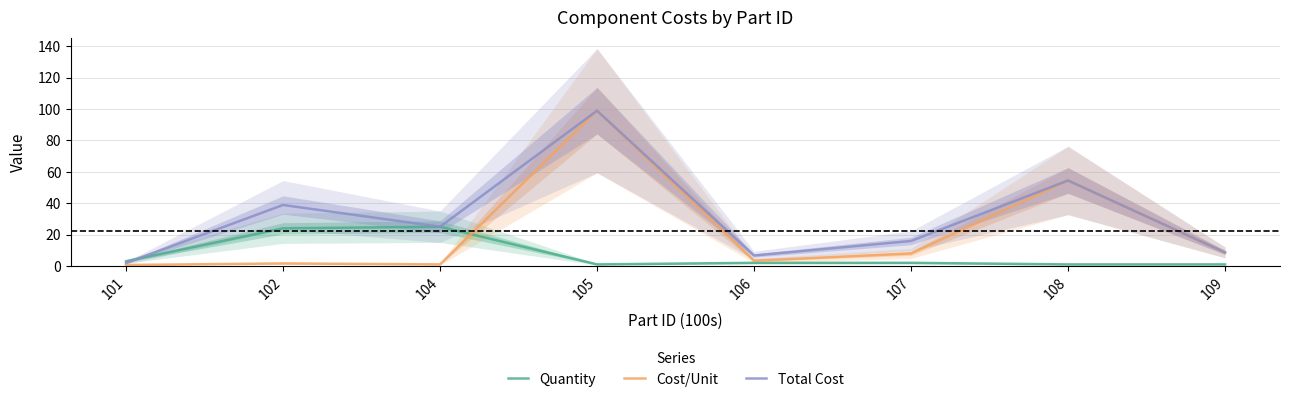

Is the value of Cost/Unit at 106 greater than the value of Quantity at 106?

Yes